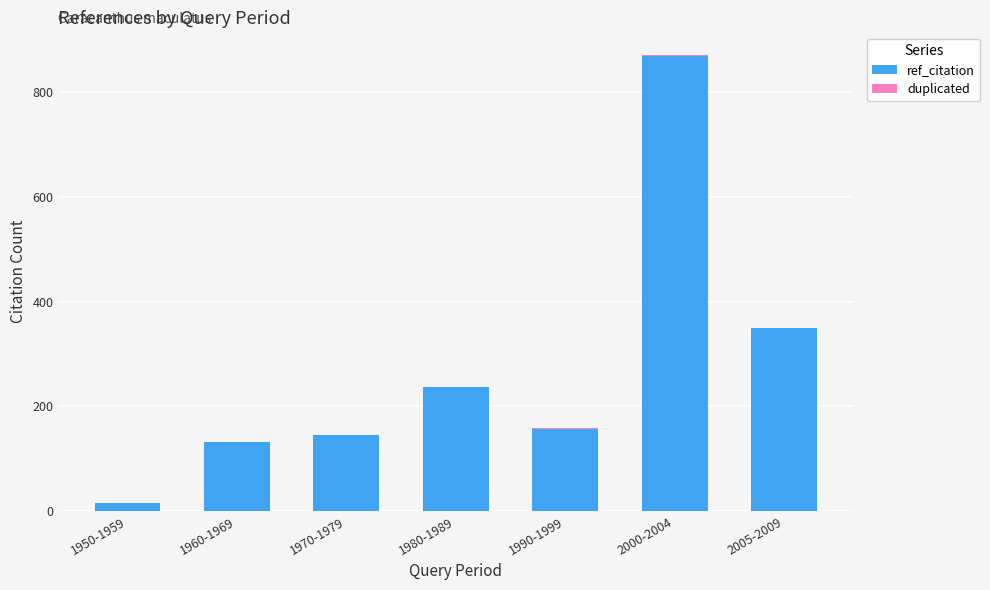

Does the chart contain stacked bars?

Yes